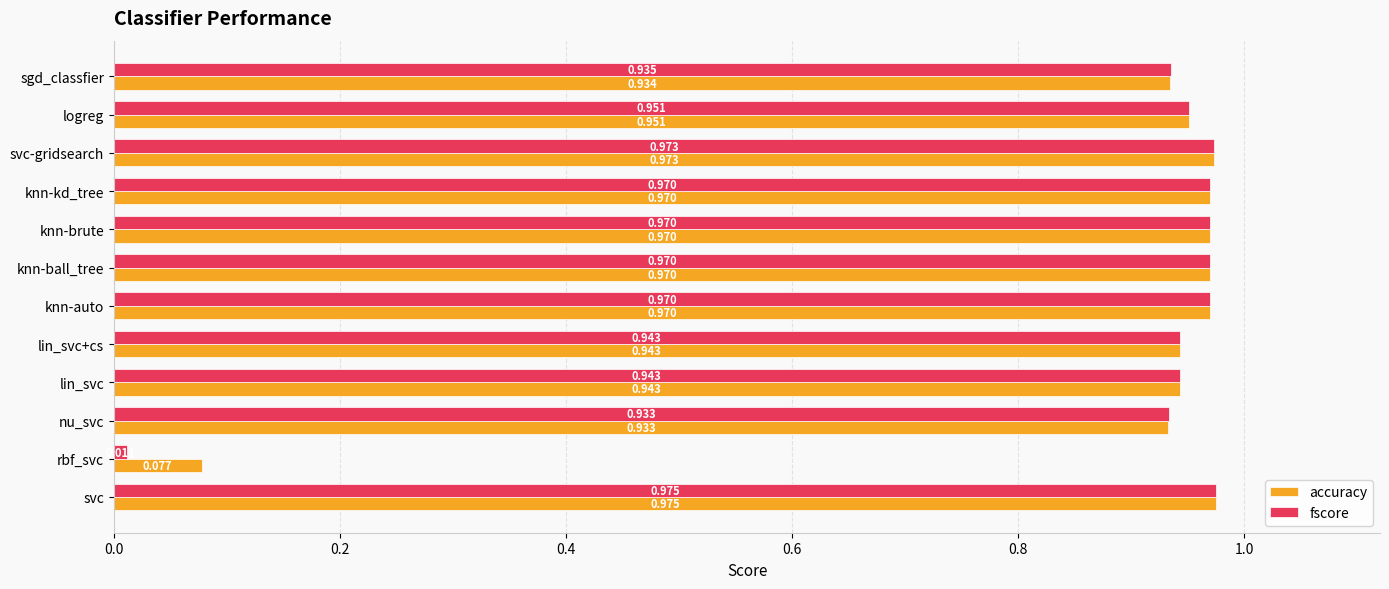

Where is accuracy nearest to the value 0?

rbf_svc